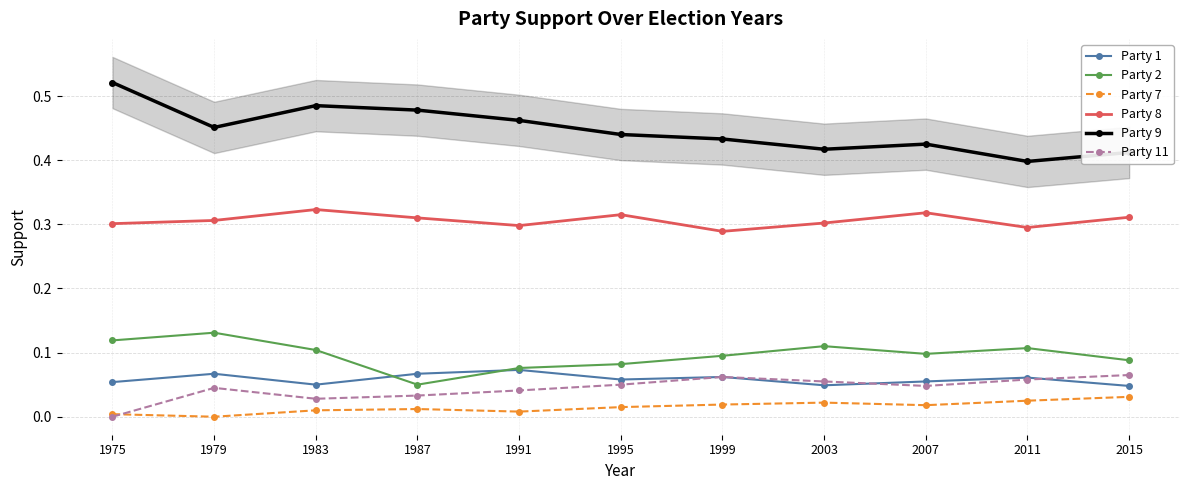

What is the sum of all Party 2 values?

1.1